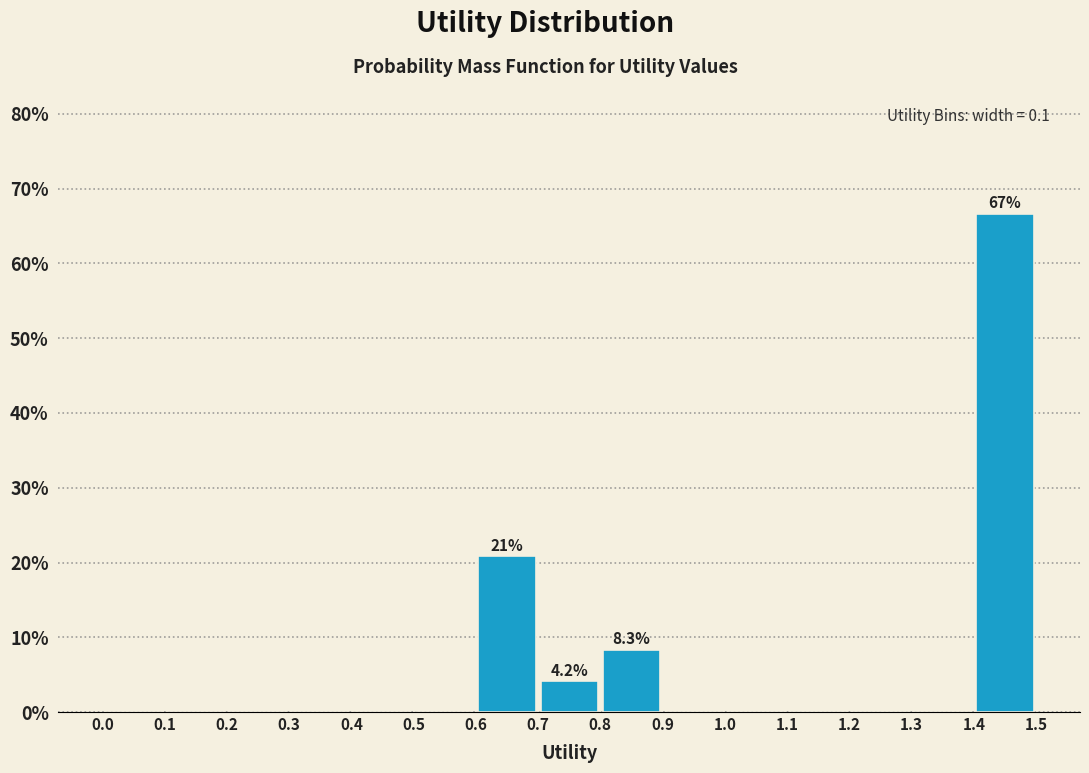

Which range on the x-axis has the tallest bar?

1.4 to 1.5